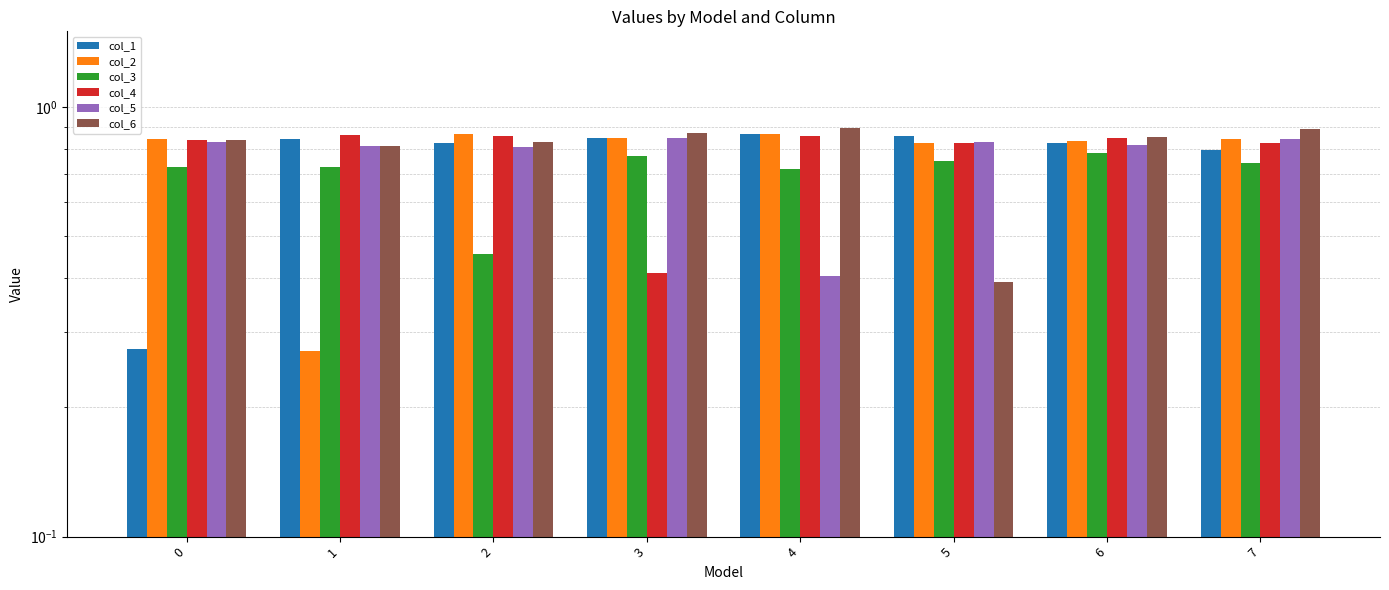

List the labels in order of col_2 value, smallest first.

1, 5, 6, 0, 7, 3, 2, 4